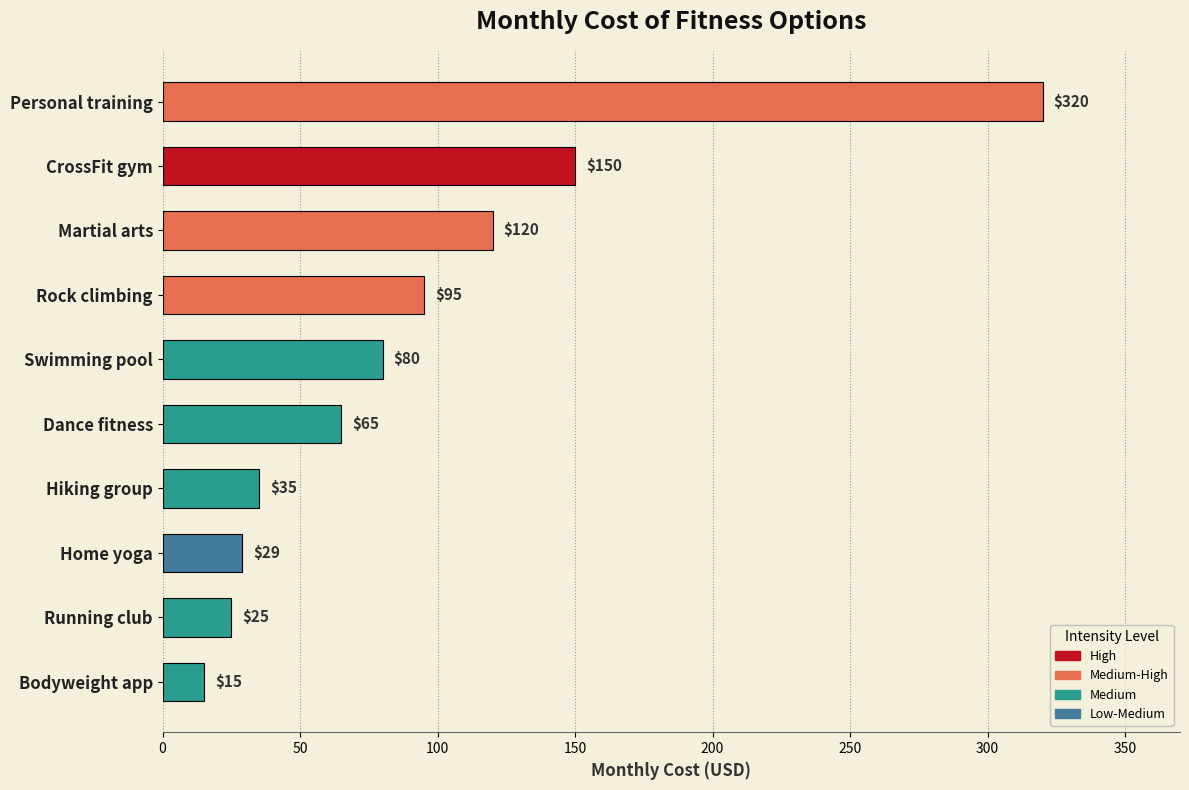

What is the maximum value shown in the chart?

320